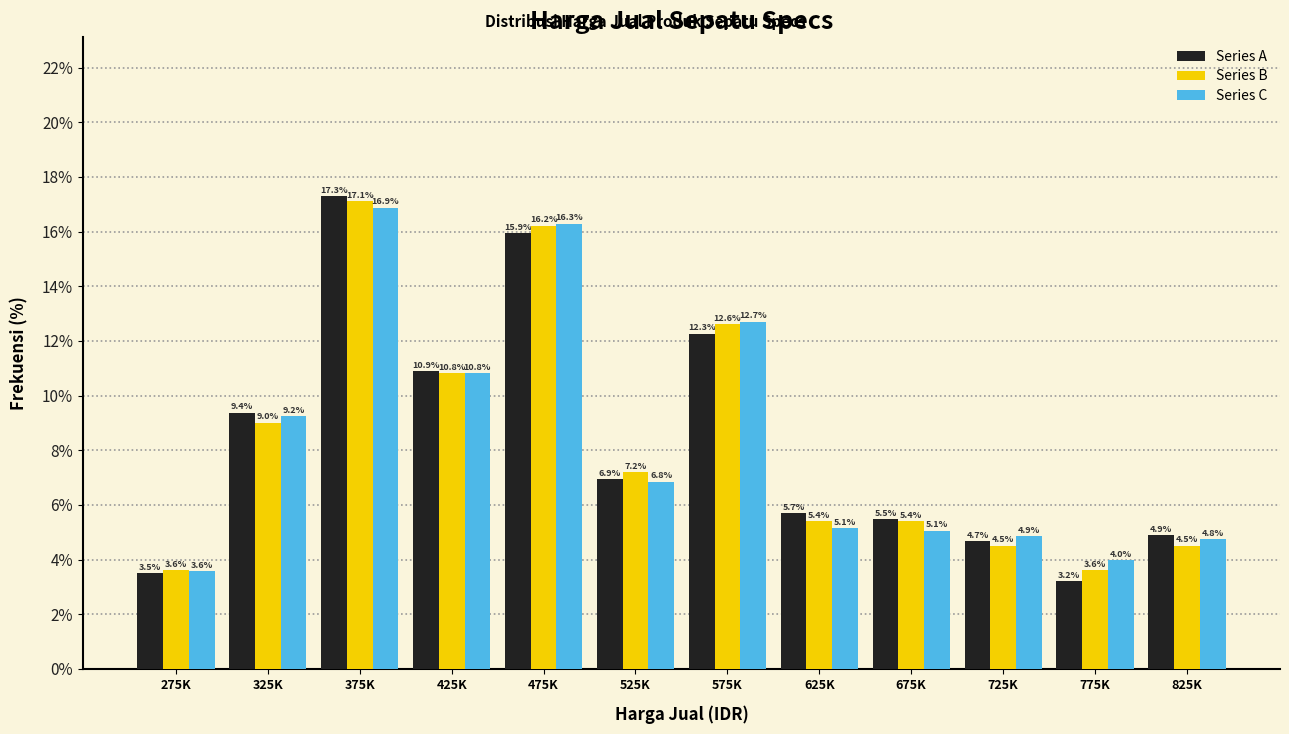

Reading left to right, extract all data points from this chart.

Series A: 3.5	9.4	17.3	10.9	15.9	6.9	12.3	5.7	5.5	4.7	3.2	4.9
Series B: 3.6	9.0	17.1	10.8	16.2	7.2	12.6	5.4	5.4	4.5	3.6	4.5
Series C: 3.6	9.2	16.9	10.8	16.3	6.8	12.7	5.1	5.1	4.9	4.0	4.8